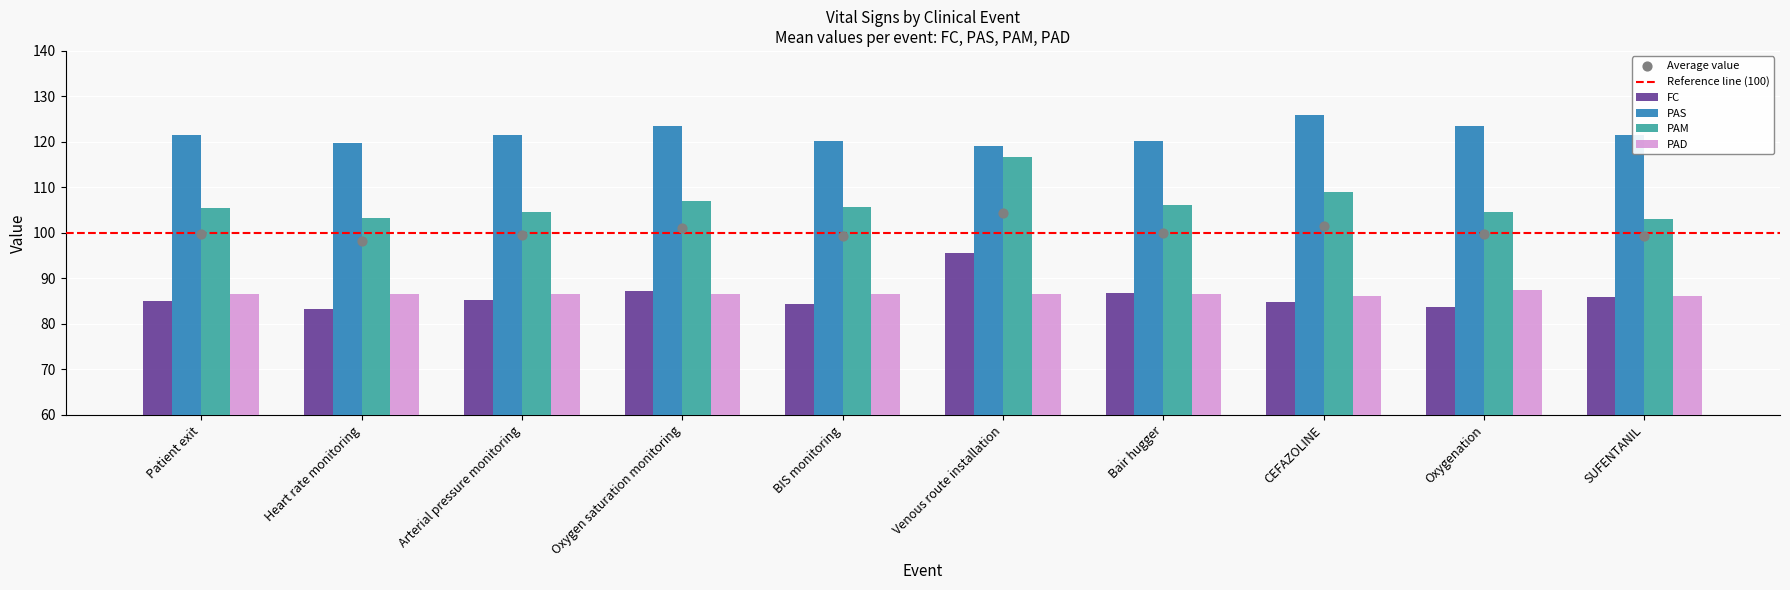

At which category is the sum across all series the highest?

Venous route installation